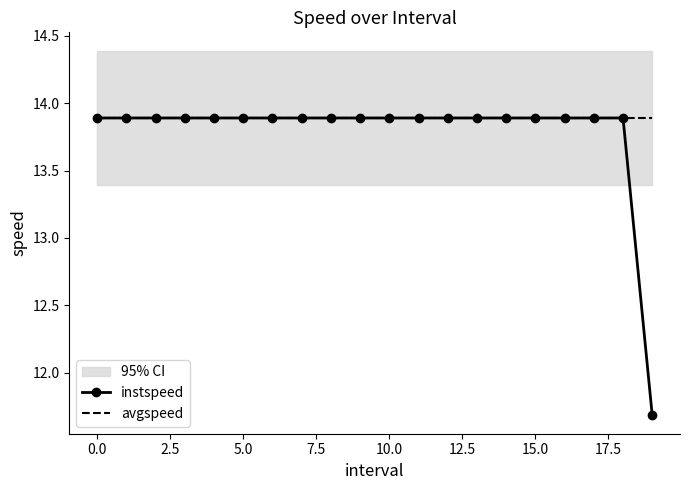

What is the smallest value displayed?

11.7